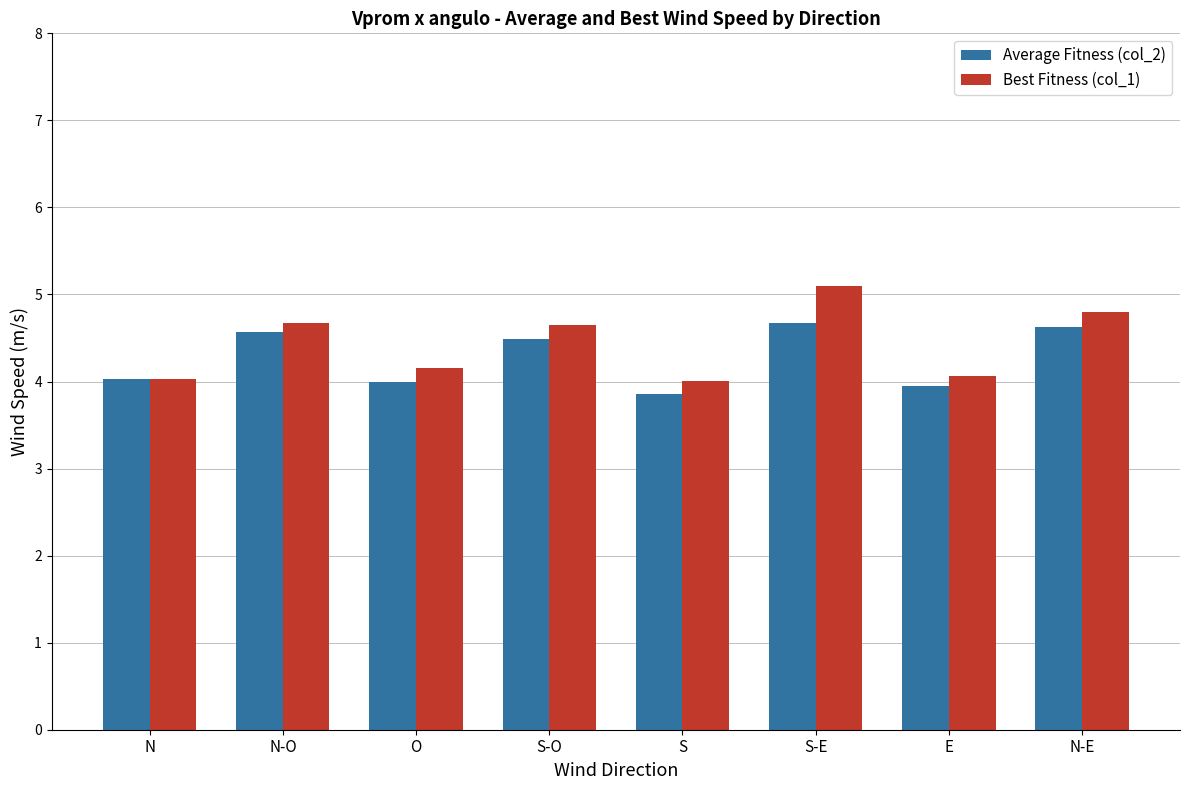

What is the total value across all series at S-O?

9.1